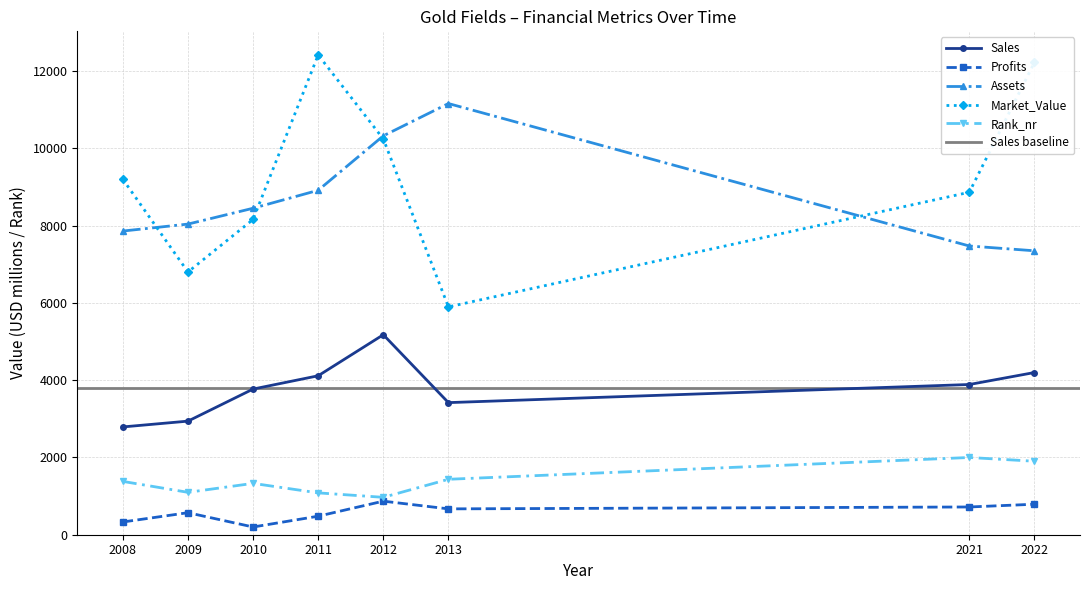

True or false: Market_Value and Sales cross at least once.

False